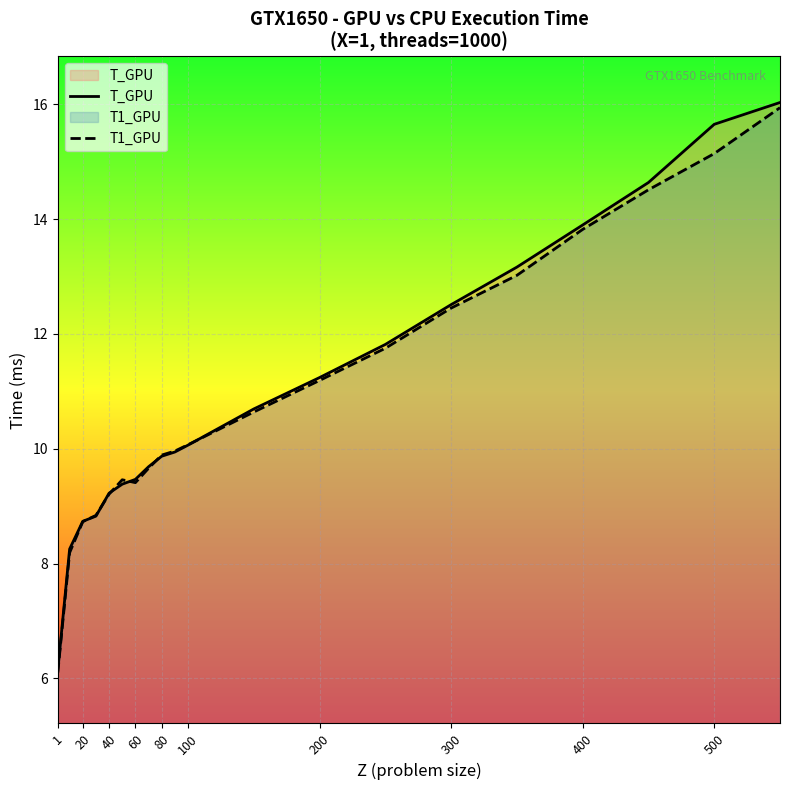

Between 20 and 60, which series saw the biggest shift?

T_GPU